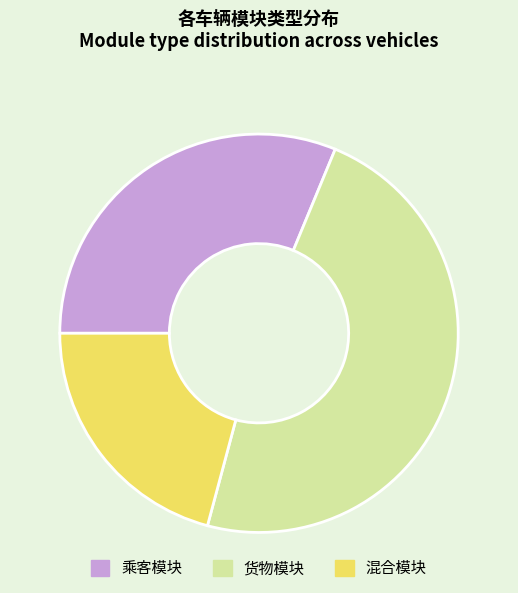

Approximately how many times larger is the value at 乘客模块 compared to 货物模块?

0.7